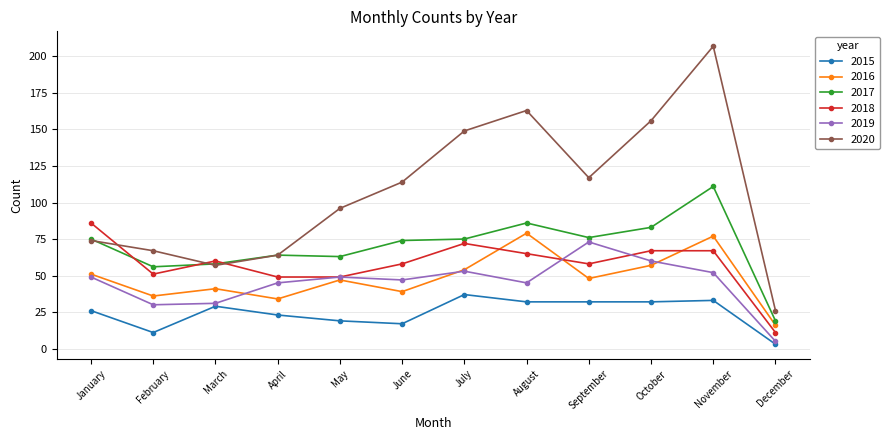

What are all the series names shown in the legend?

2015, 2016, 2017, 2018, 2019, 2020